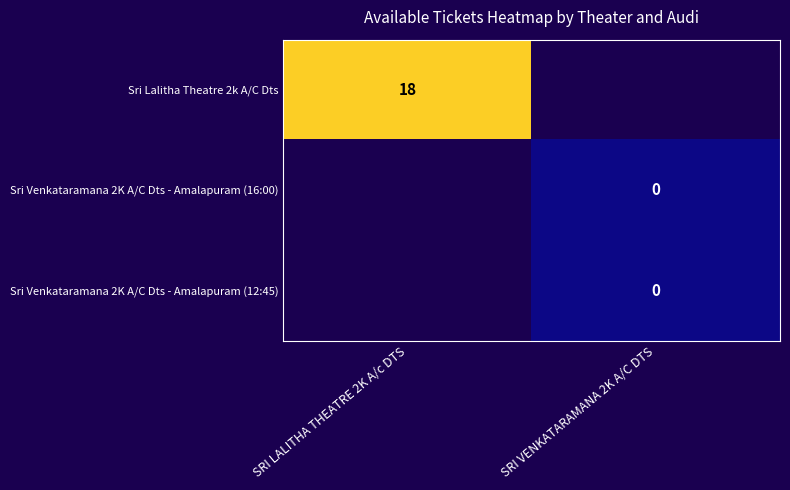

The value of Sri Lalitha Theatre 2k A/C Dts at SRI LALITHA THEATRE 2K A/c DTS is 32. True or false?

False